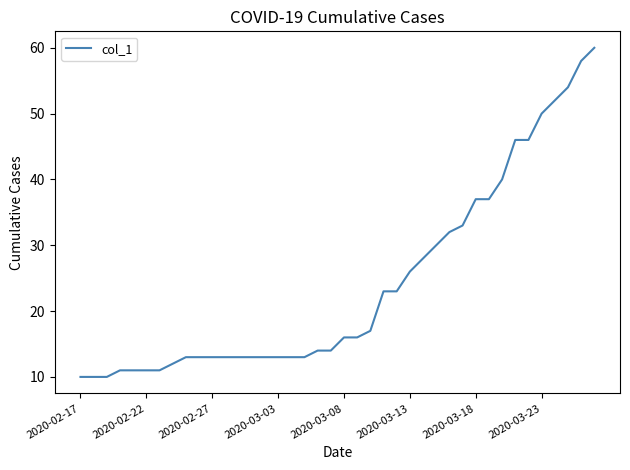

What is the greatest value displayed?

60